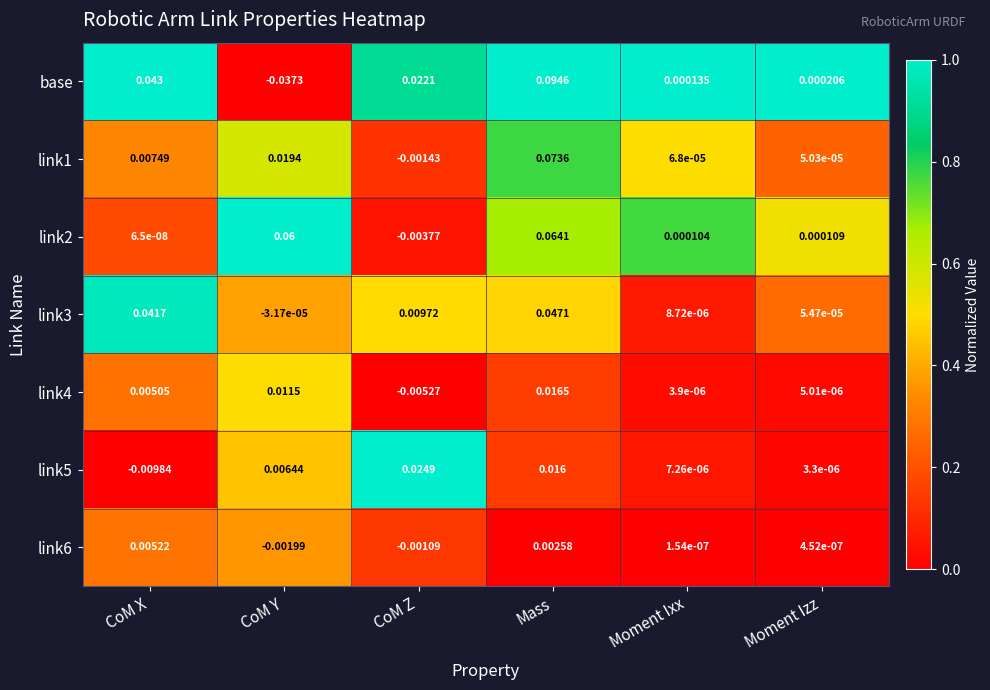

Where is link2 nearest to the value 0?

CoM X